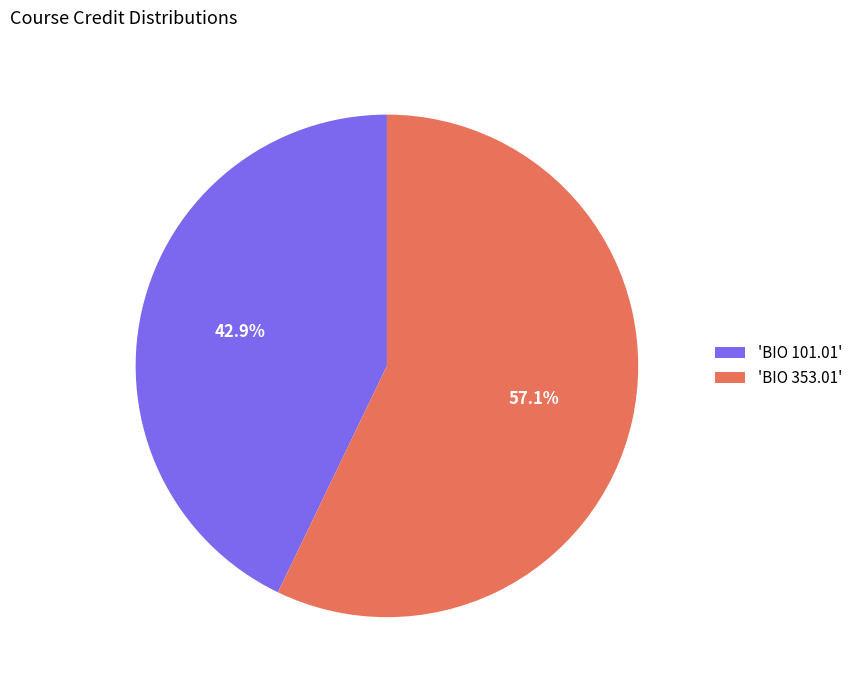

How many segments does this pie chart have?

2